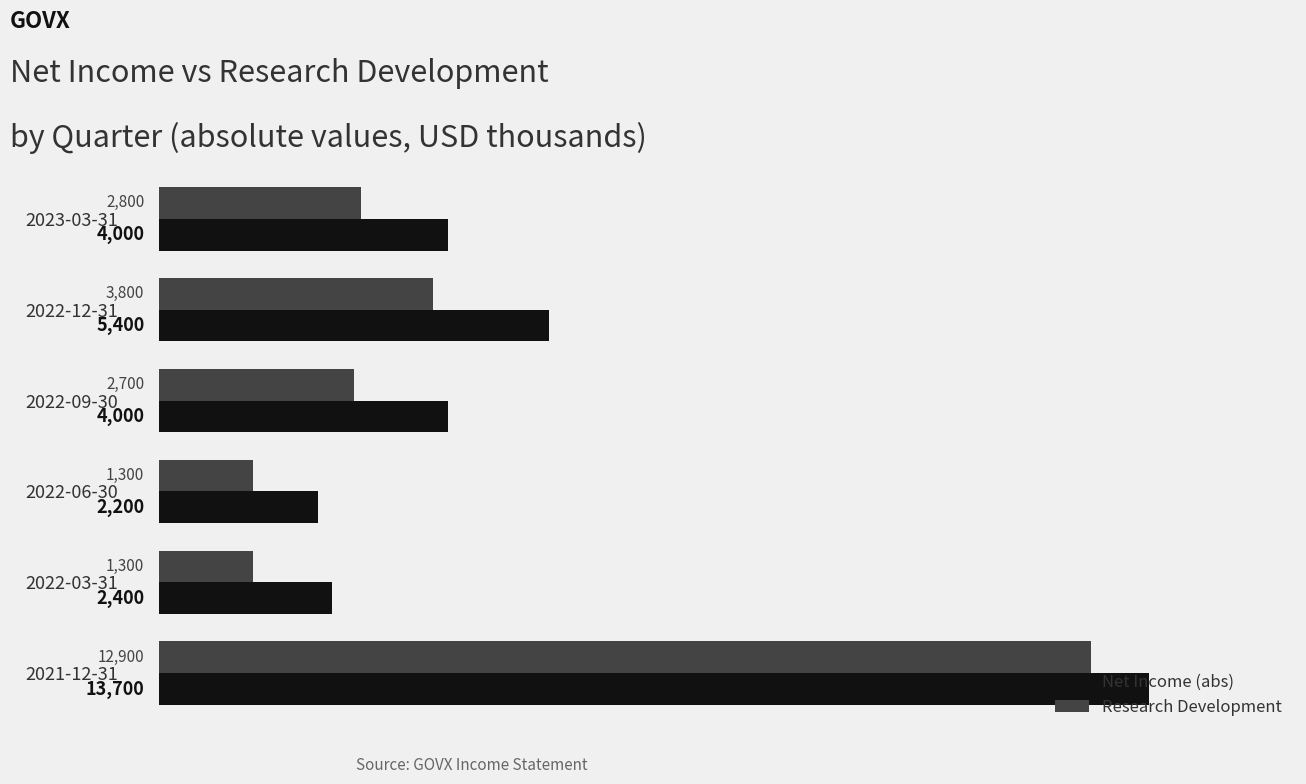

Rank the series at 2021-12-31 from lowest to highest value.

Research Development, Net Income (abs)